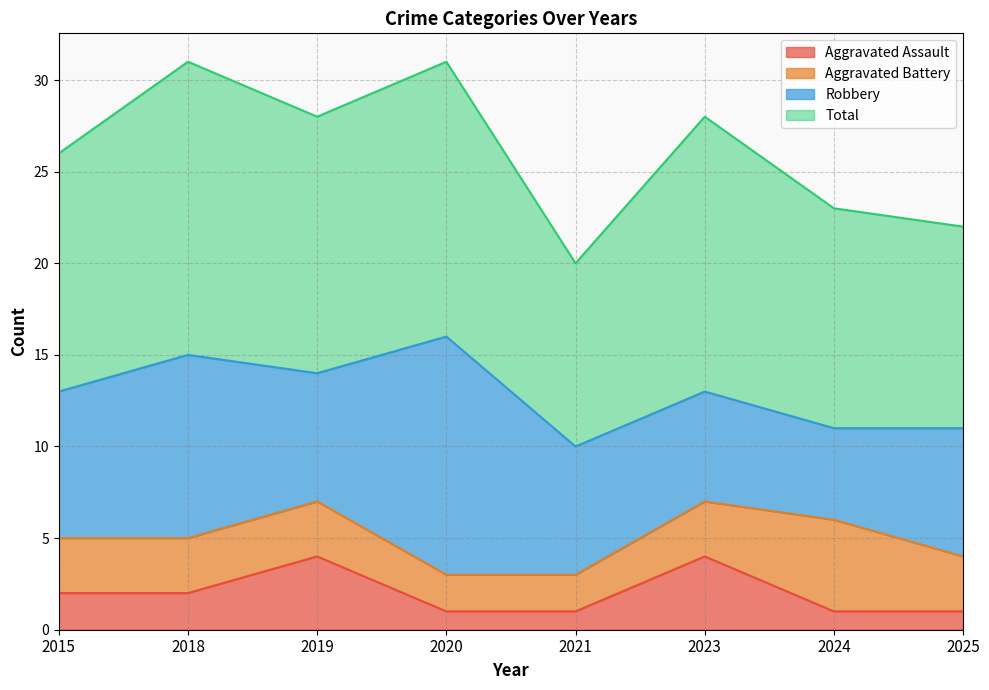

True or false: Aggravated Assault has a value of 1 at 2021.

True